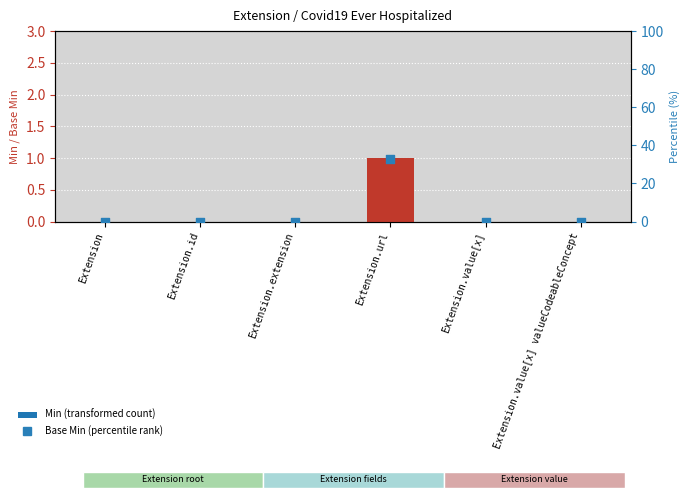

At how many categories does at least one series exceed 13?

1